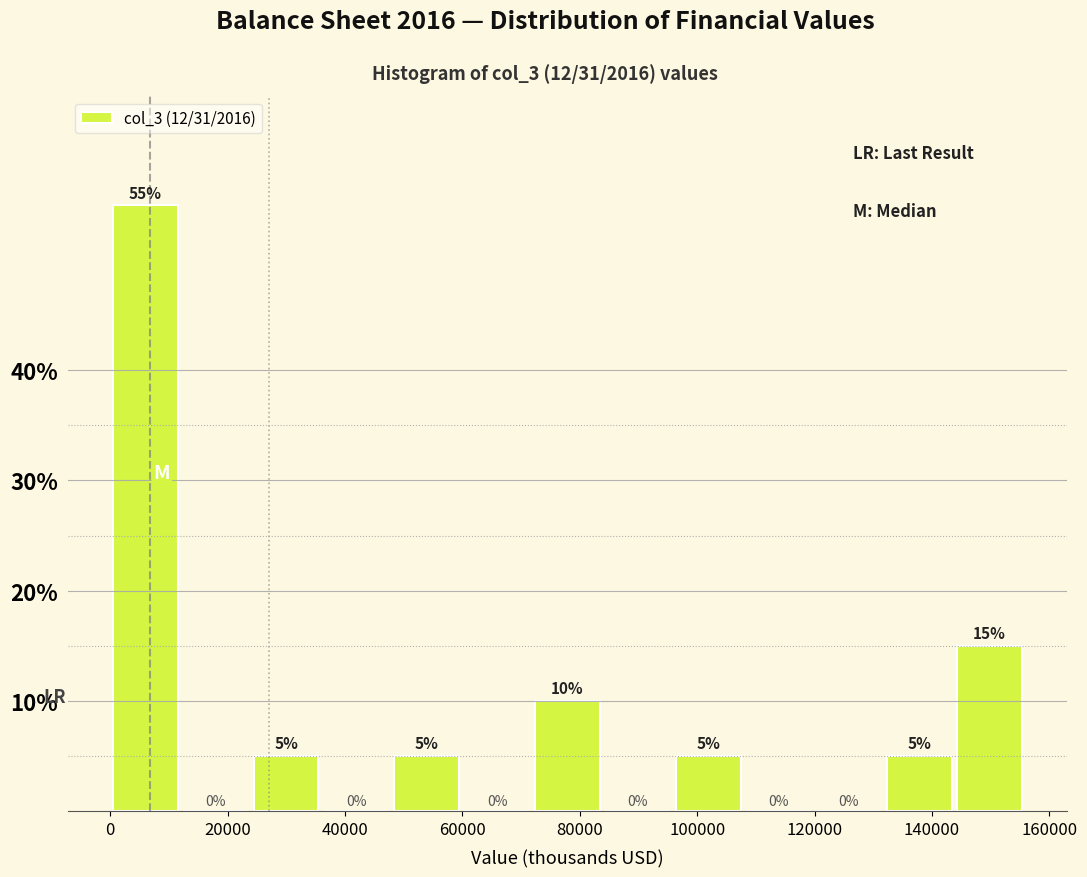

Over which range of the x-axis is the bar tallest?

0 to 12000